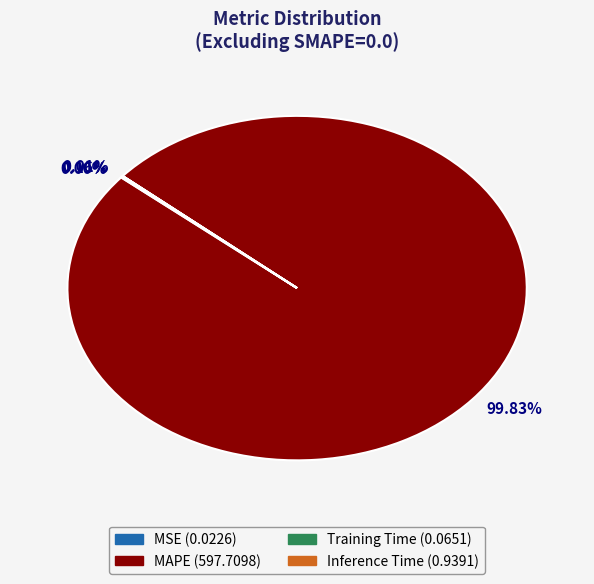

Is there any slice that represents more than half of the pie?

Yes